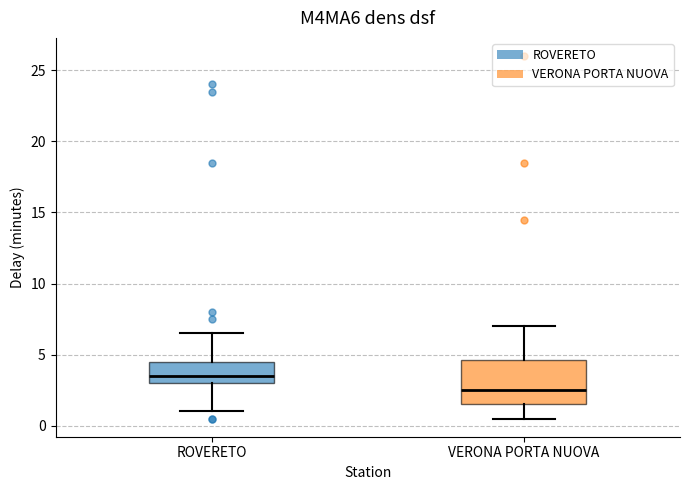

Reading left to right, read every box against the y-axis: the position of its median line, the range the box covers, and the ends of its whiskers. The values are not printed on the chart, so give them approximately, as read against the axis.

ROVERETO: median 3.5, box 3.0 to 4.5, whiskers 1.0 to 6.5
VERONA PORTA NUOVA: median 2.5, box 1.5 to 4.5, whiskers 0.5 to 7.0